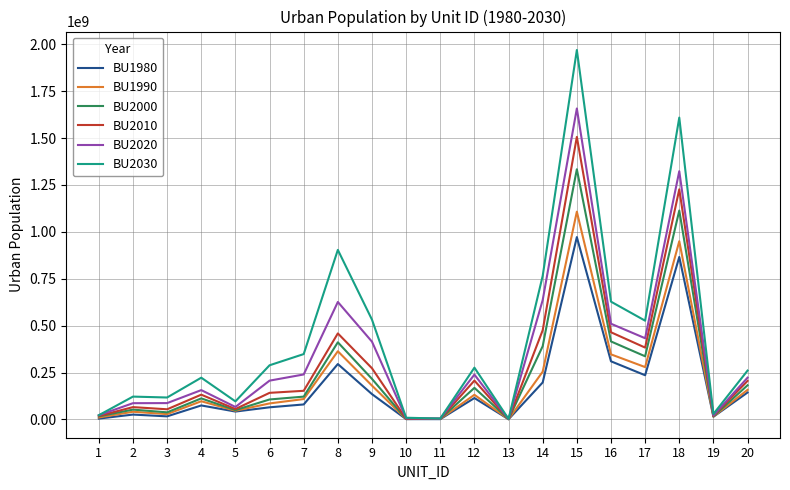

The value of BU2020 at 20 is 222772643. True or false?

True